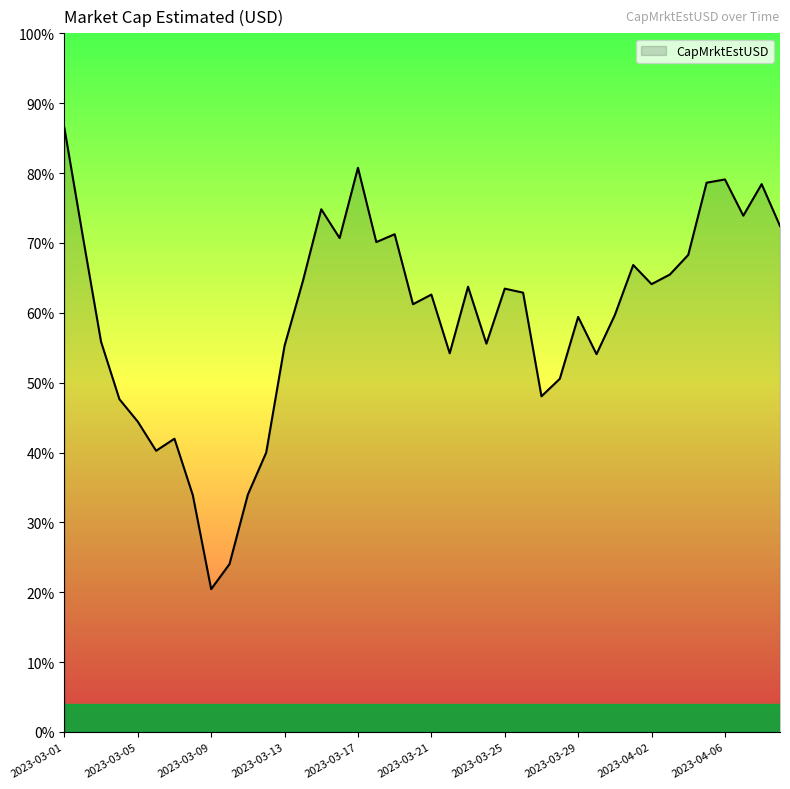

At which category does the data reach its first local valley?

2023-03-06